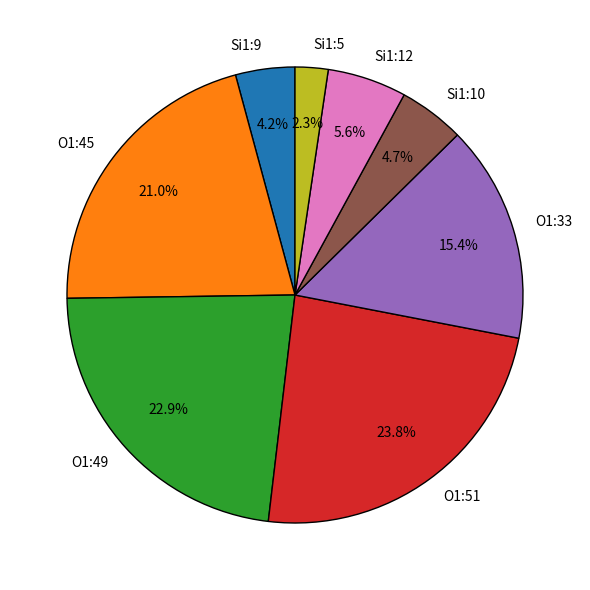

Count the number of slices in the pie.

8